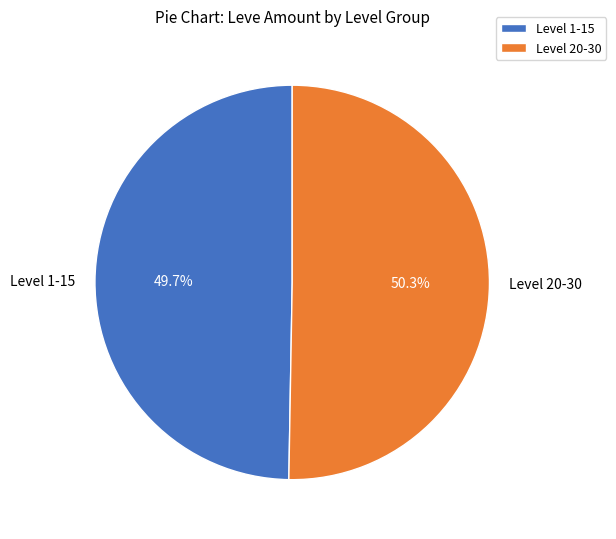

What is the smallest slice in the pie chart?

Level 1-15